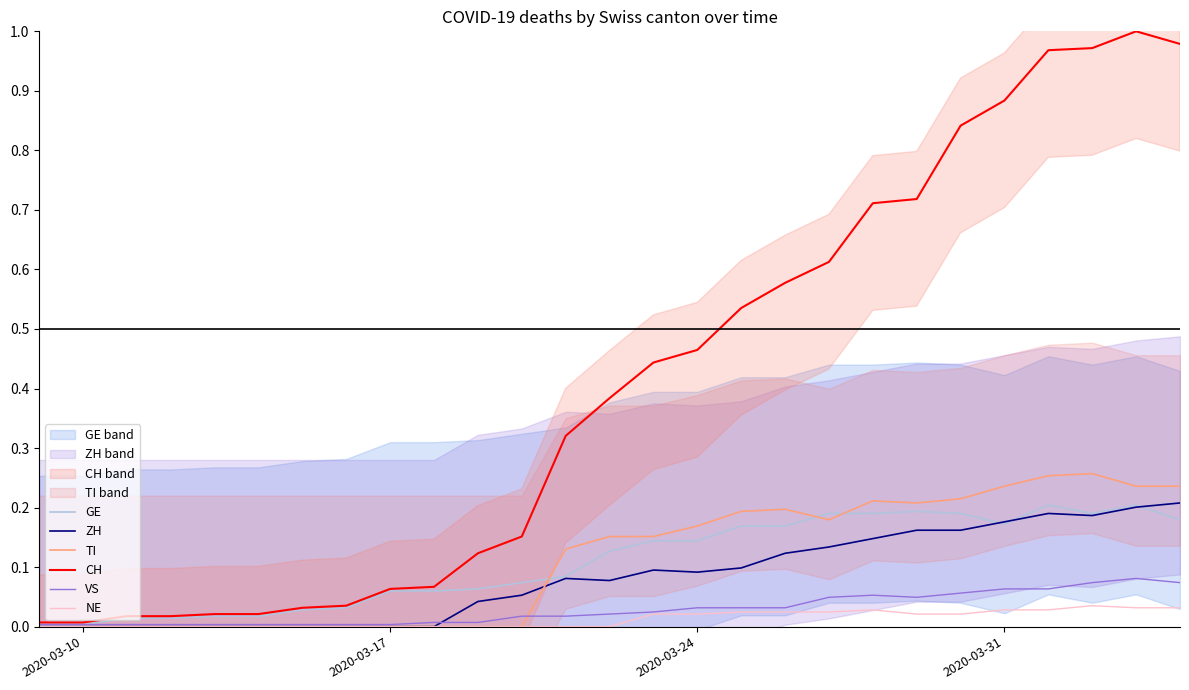

What are all the series names shown in the legend?

GE, ZH, TI, CH, VS, NE